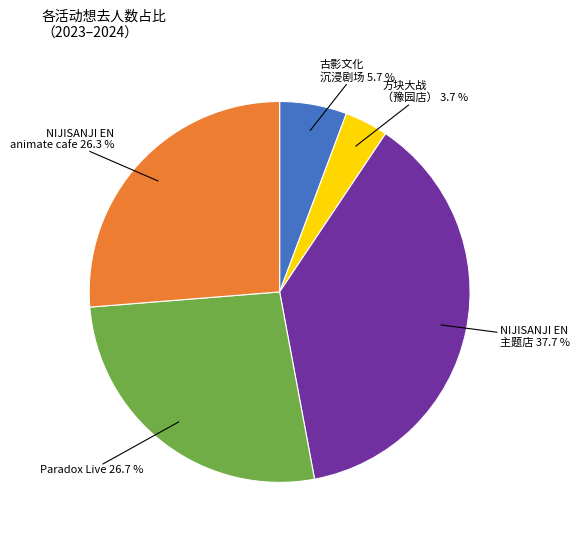

What percentage do 方块大战 （豫园店） and NIJISANJI EN animate cafe together represent?

30.0%